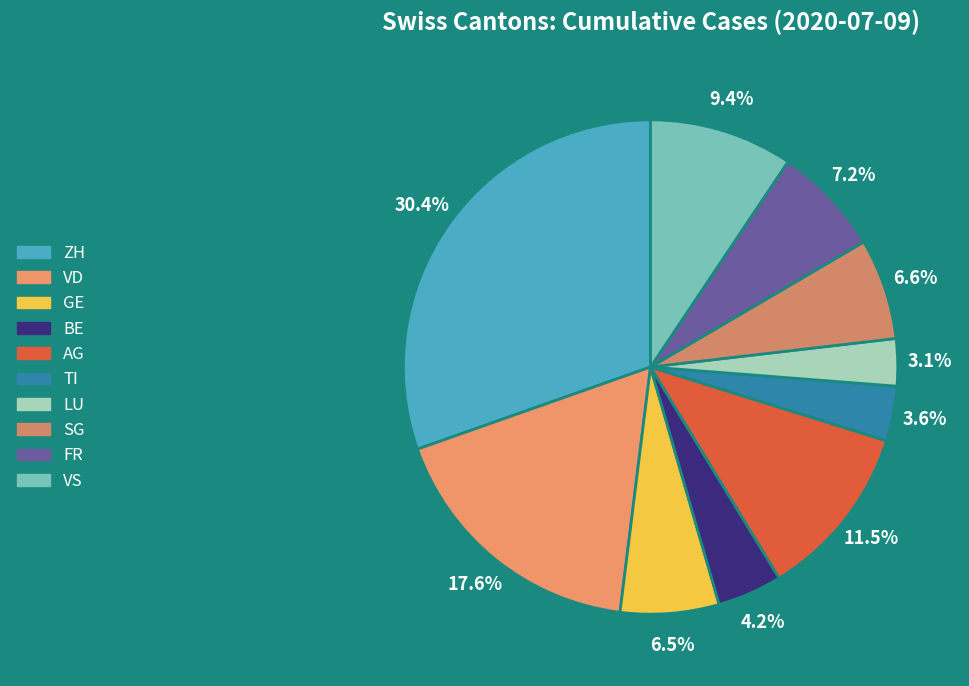

True or false: TI accounts for 1% of the total.

False